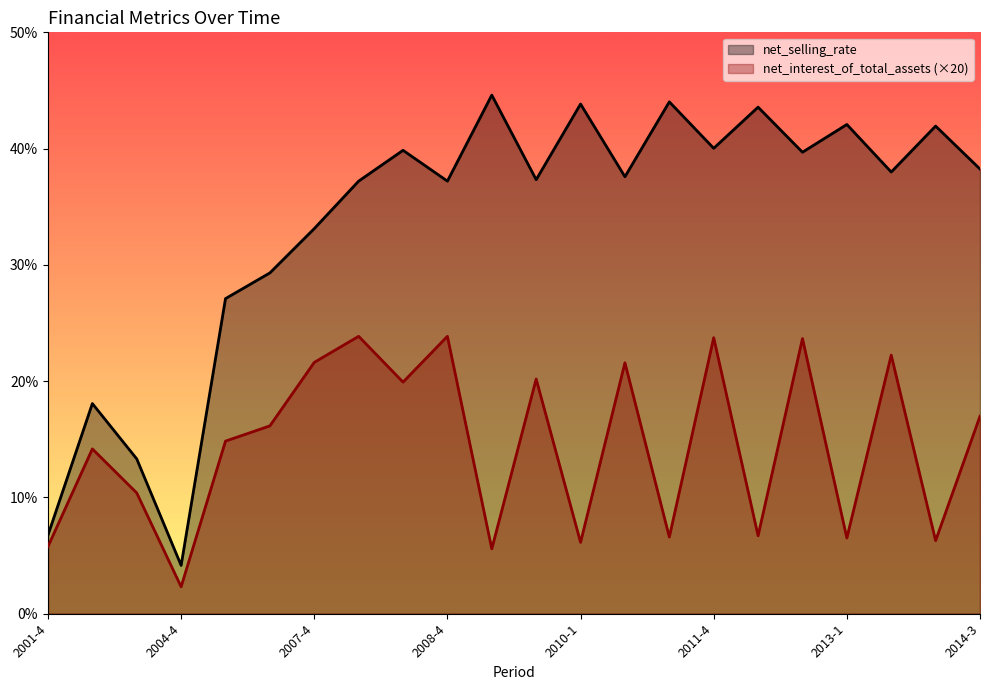

What is the sum of the net_selling_rate values at 2010-1 and 2003-4?

57.1